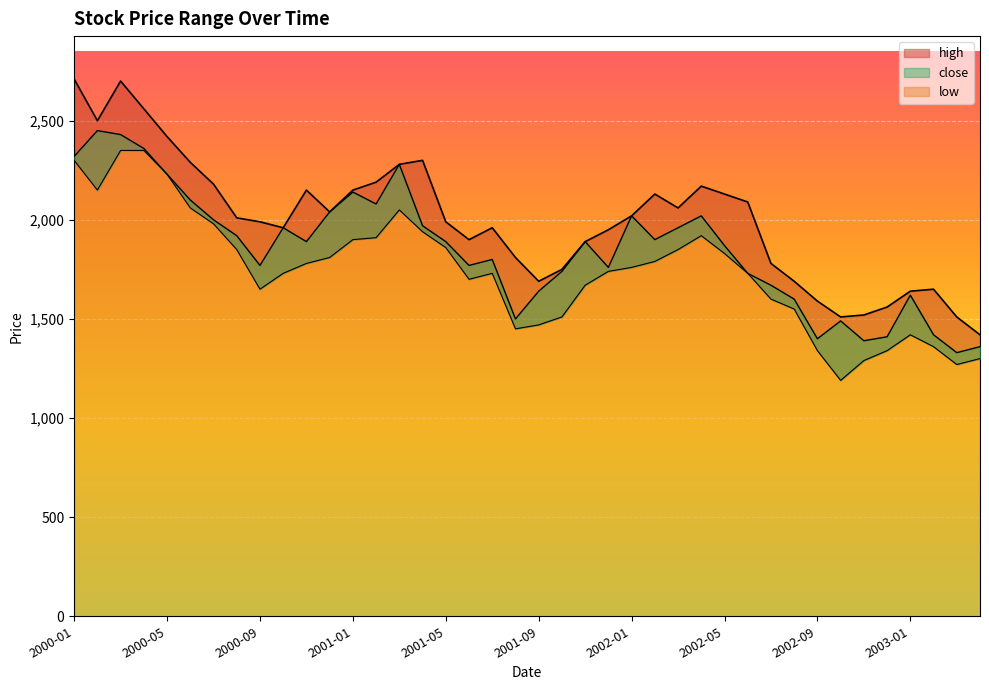

The value of close at 2001-07 is 3053. True or false?

False